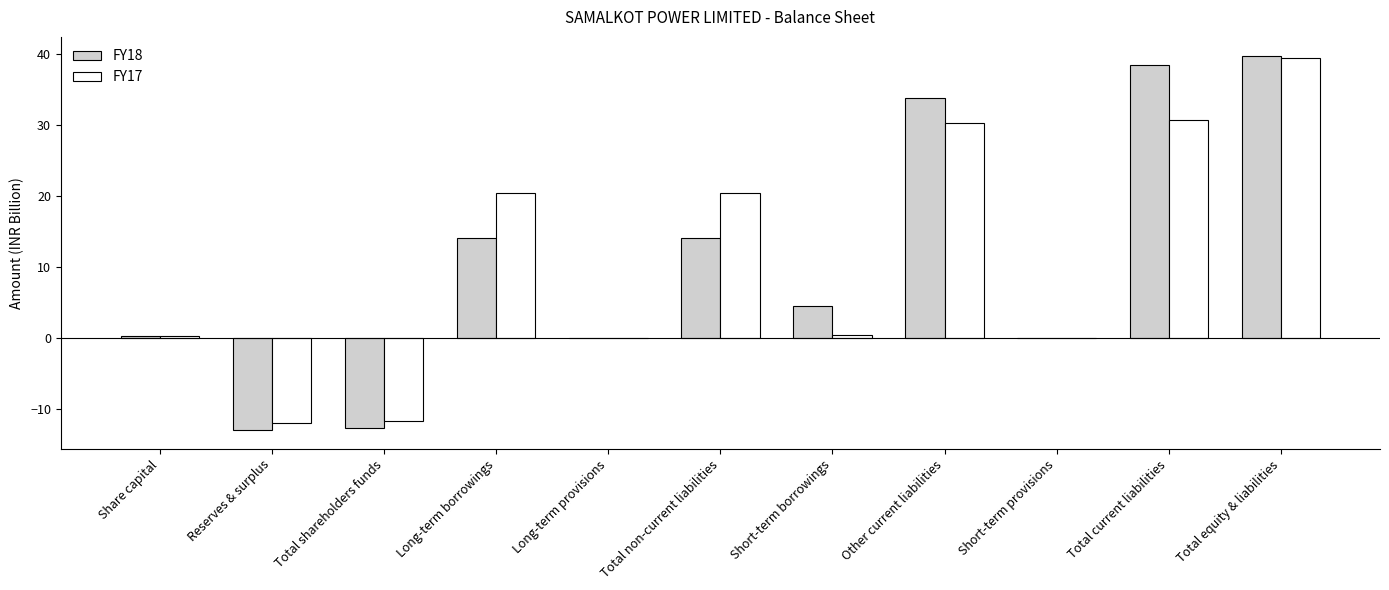

What value does the FY18 series have at Total non-current liabilities?

14.1